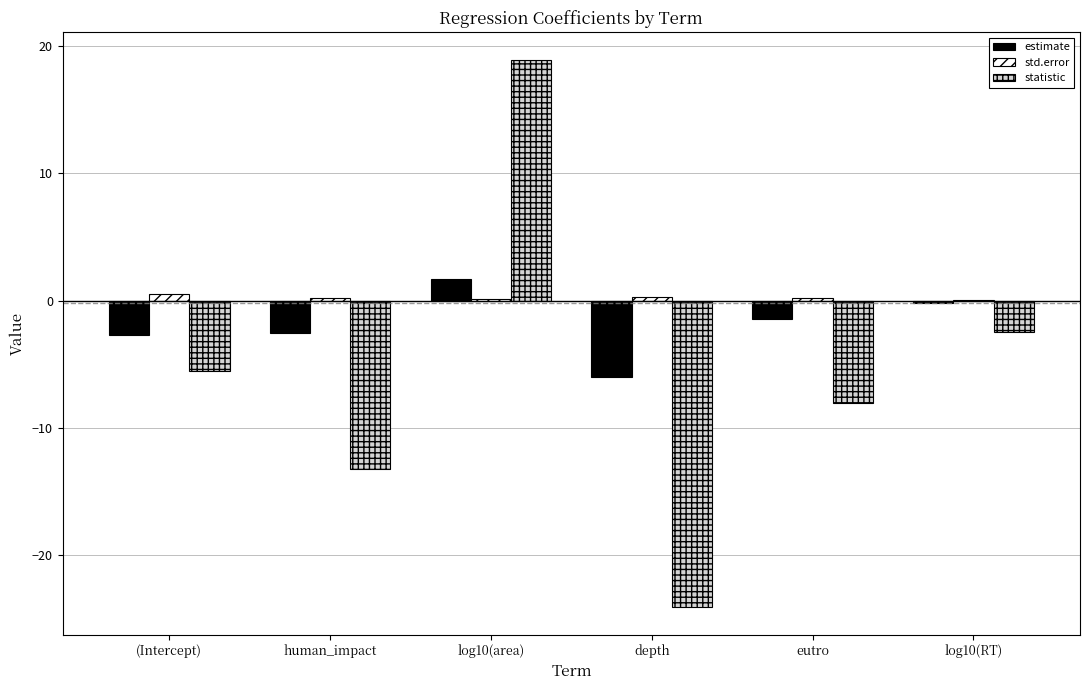

Which label corresponds to the largest value in the chart?

log10(area)